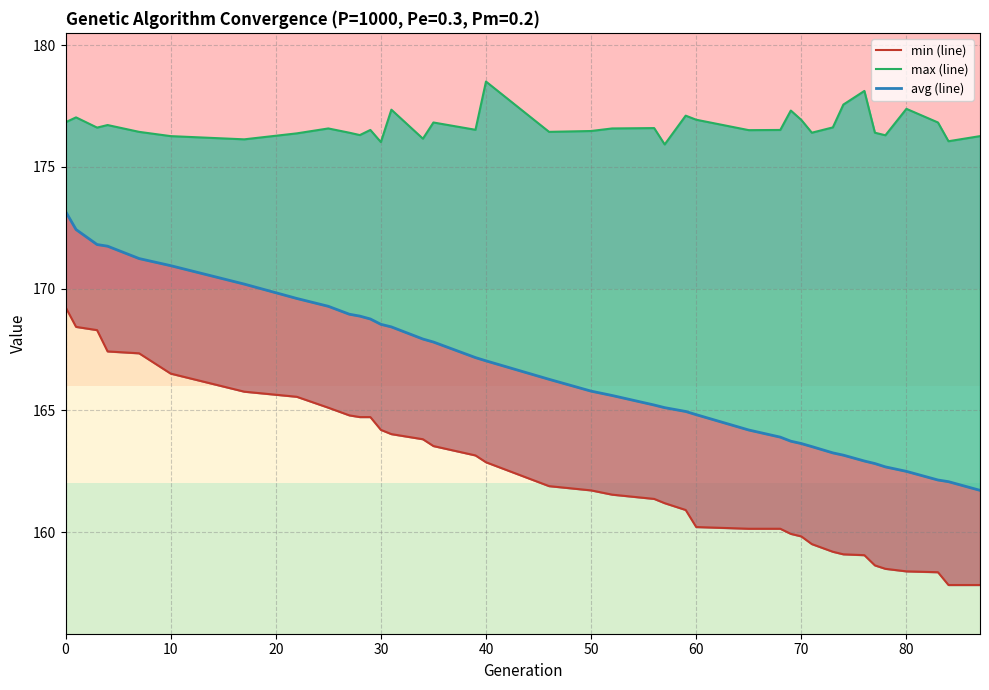

At how many categories does at least one series exceed 174?

39